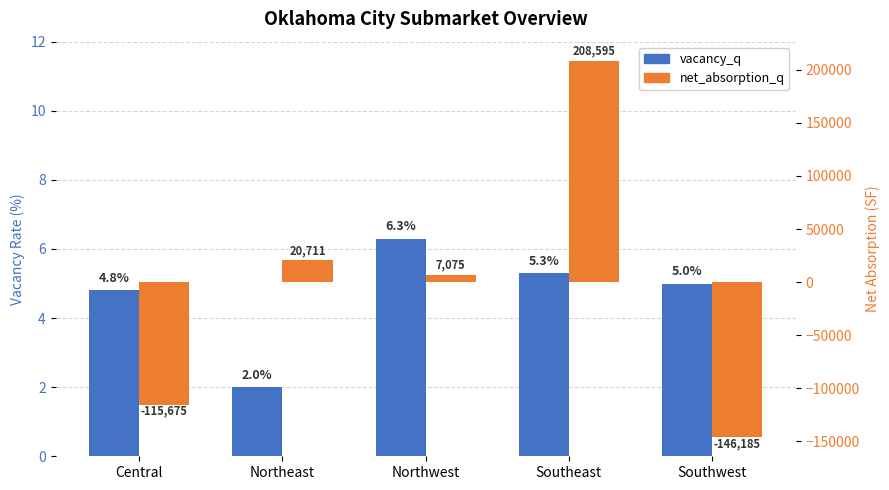

What is the sum of the net_absorption_q values at Central and Southeast?

92920.0